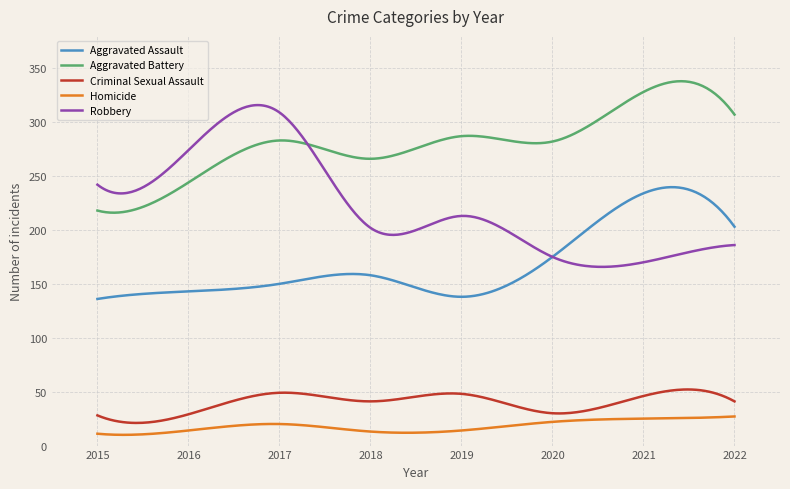

What is the maximum value for Criminal Sexual Assault?

52.1